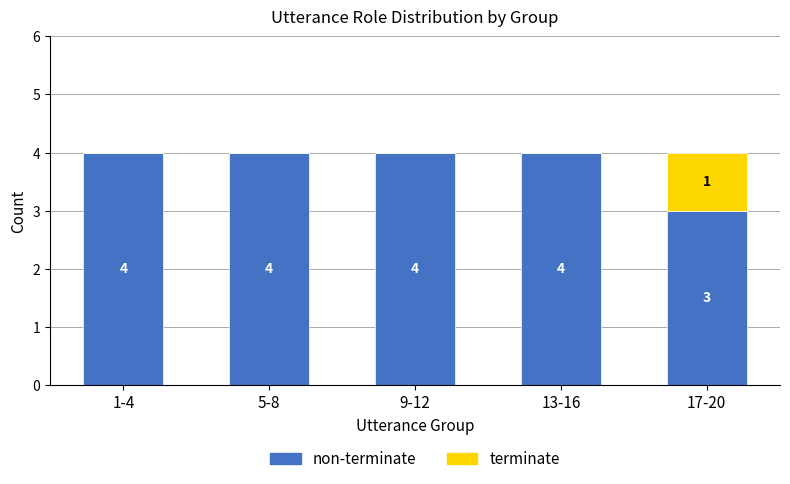

What is the total value across all series at 5-8?

4